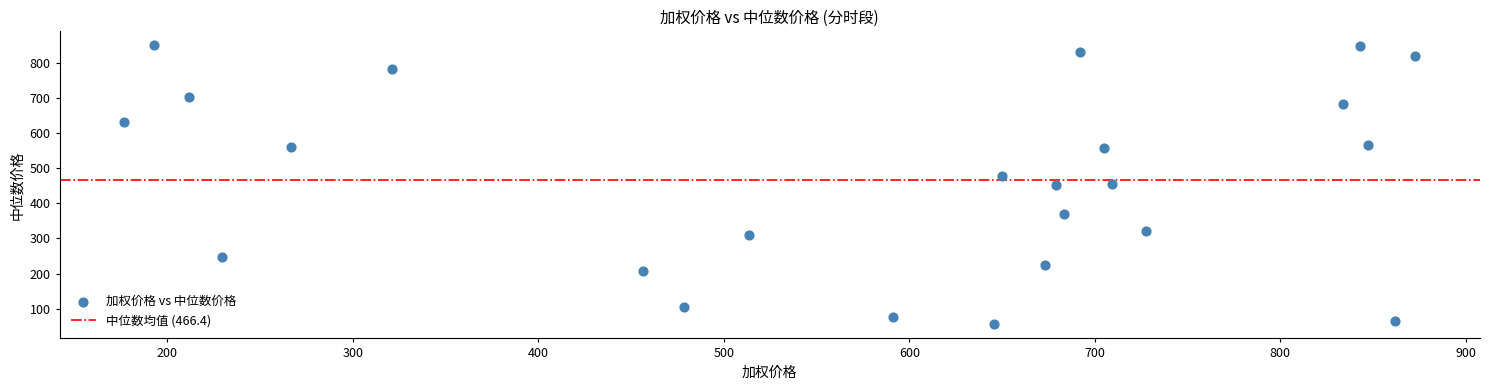

How many data points are displayed?

24